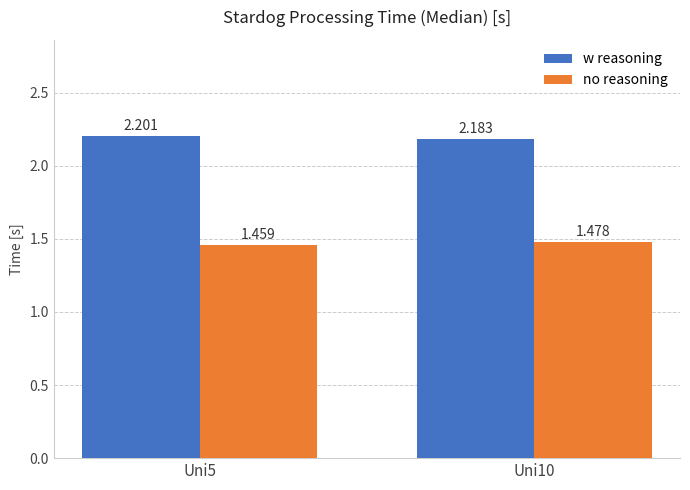

At how many categories does at least one series exceed 2?

2